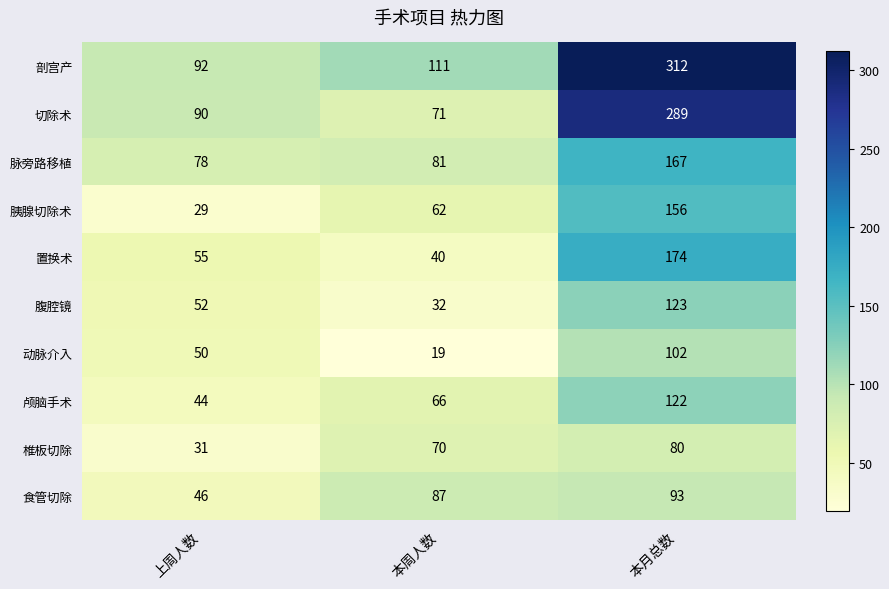

Which series has the largest range (max minus min)?

剖宫产